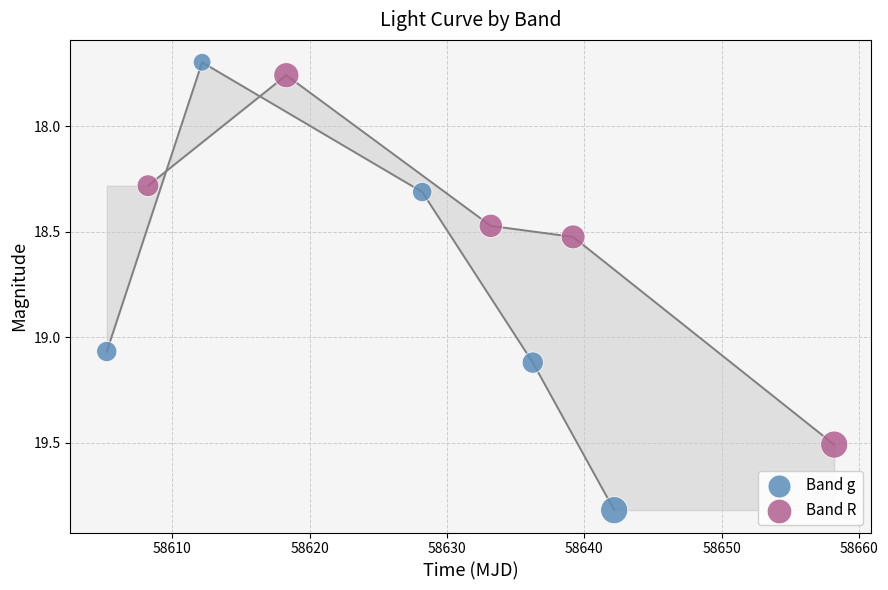

Which series has the largest Y range (max minus min)?

Band g